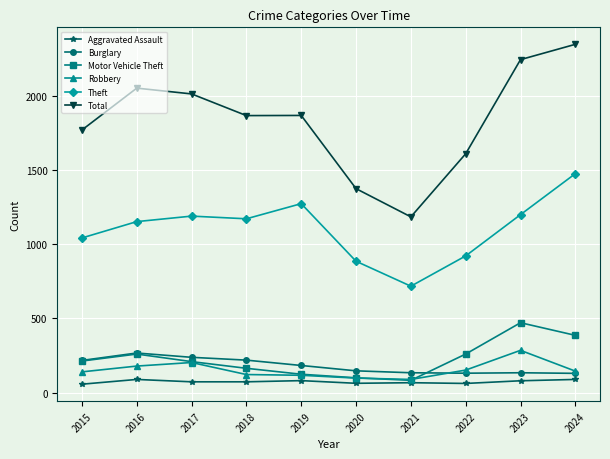

Which series has the largest total across all categories?

Total